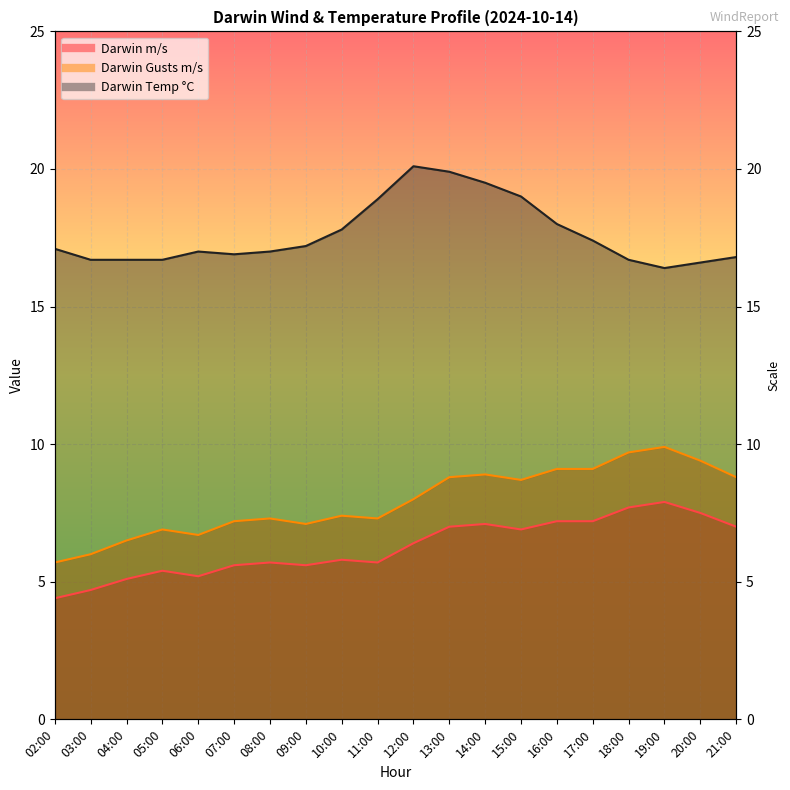

At which label is Darwin m/s closest to 6?

10:00